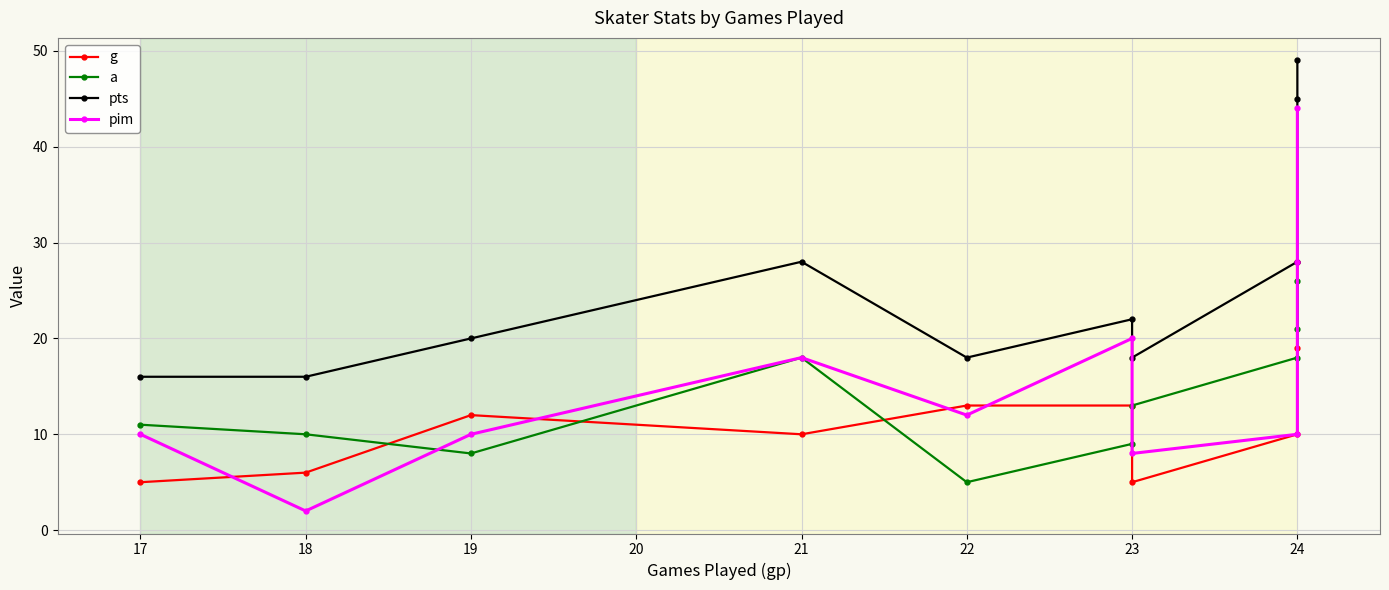

Count the number of data series in this chart.

4